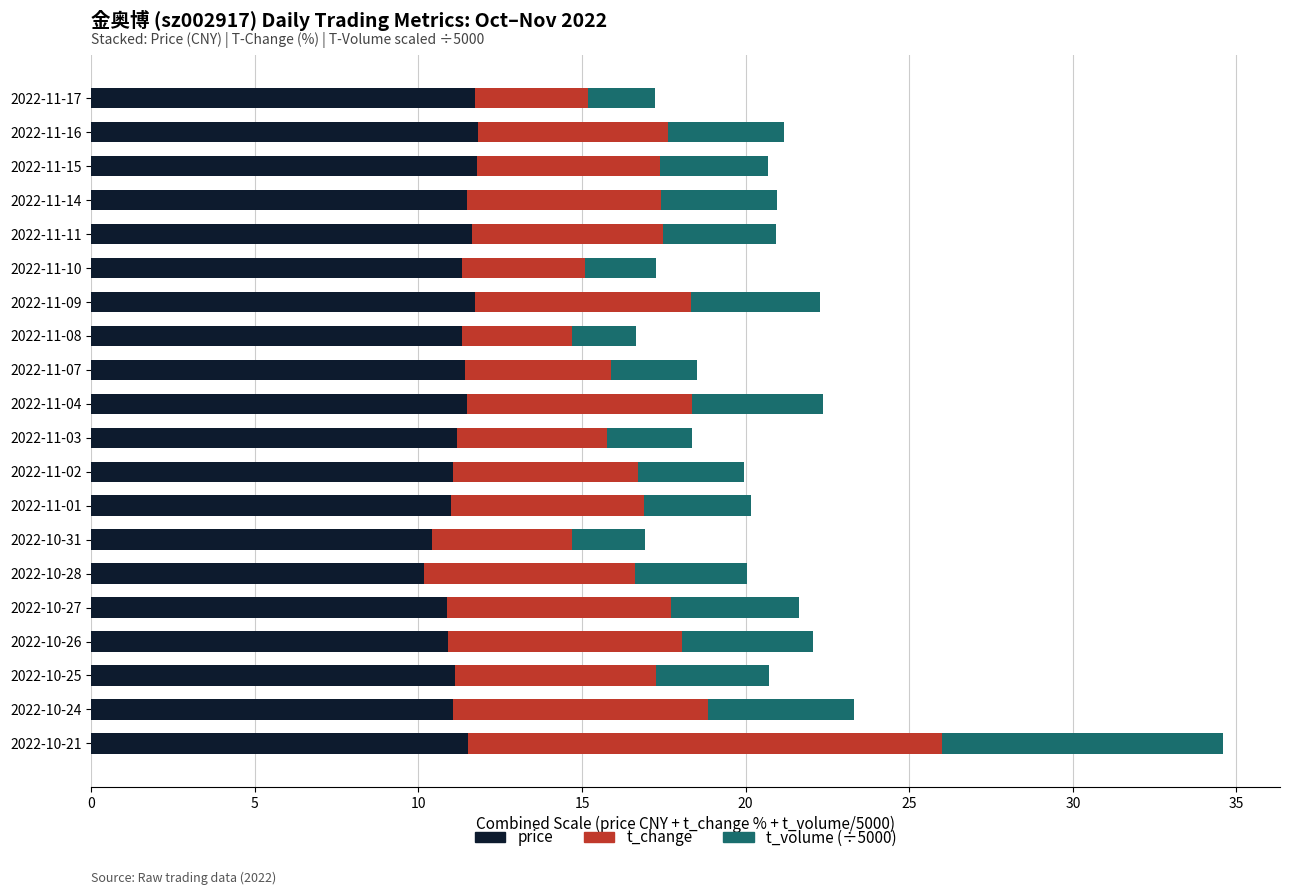

What is the sum of all price values?

225.1